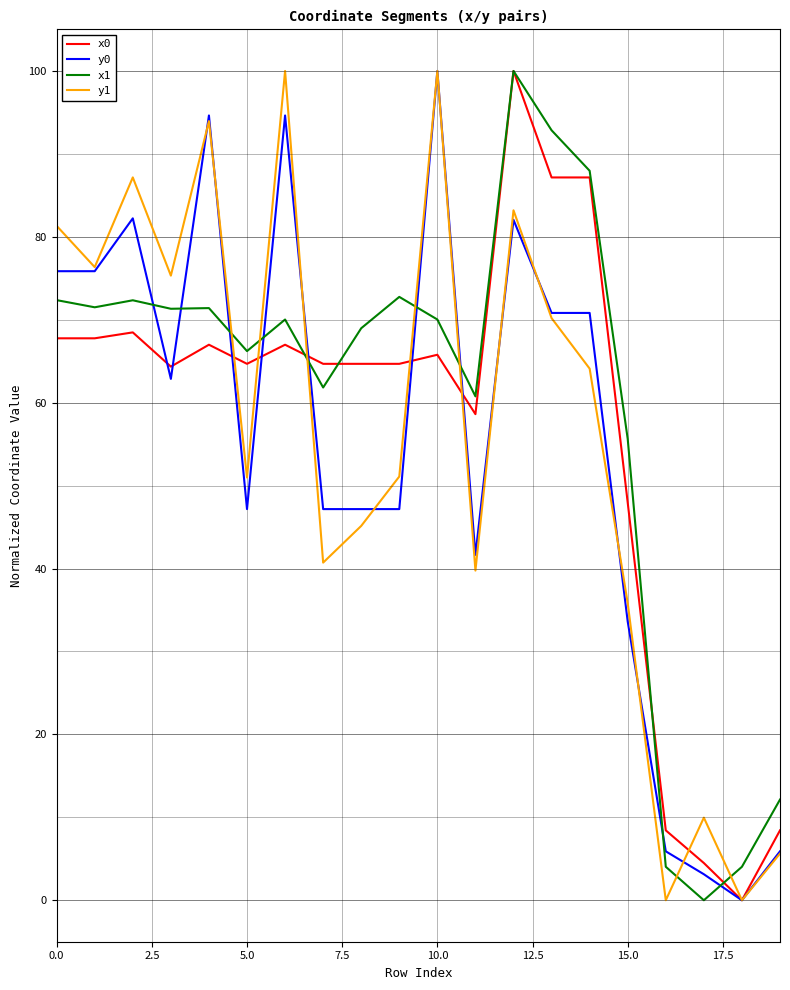

Which series ends up on top after the final intersection of y0 and x1?

x1